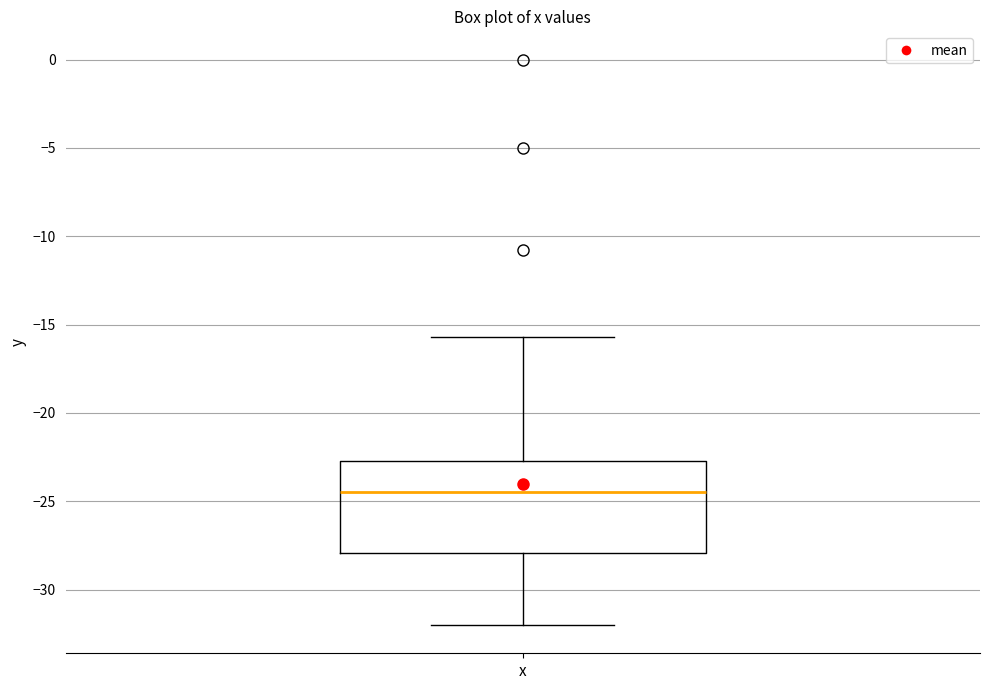

Where is the upper edge of the box for x on the y-axis? The values are not printed on the chart, so give them approximately, as read against the axis.

-22.5